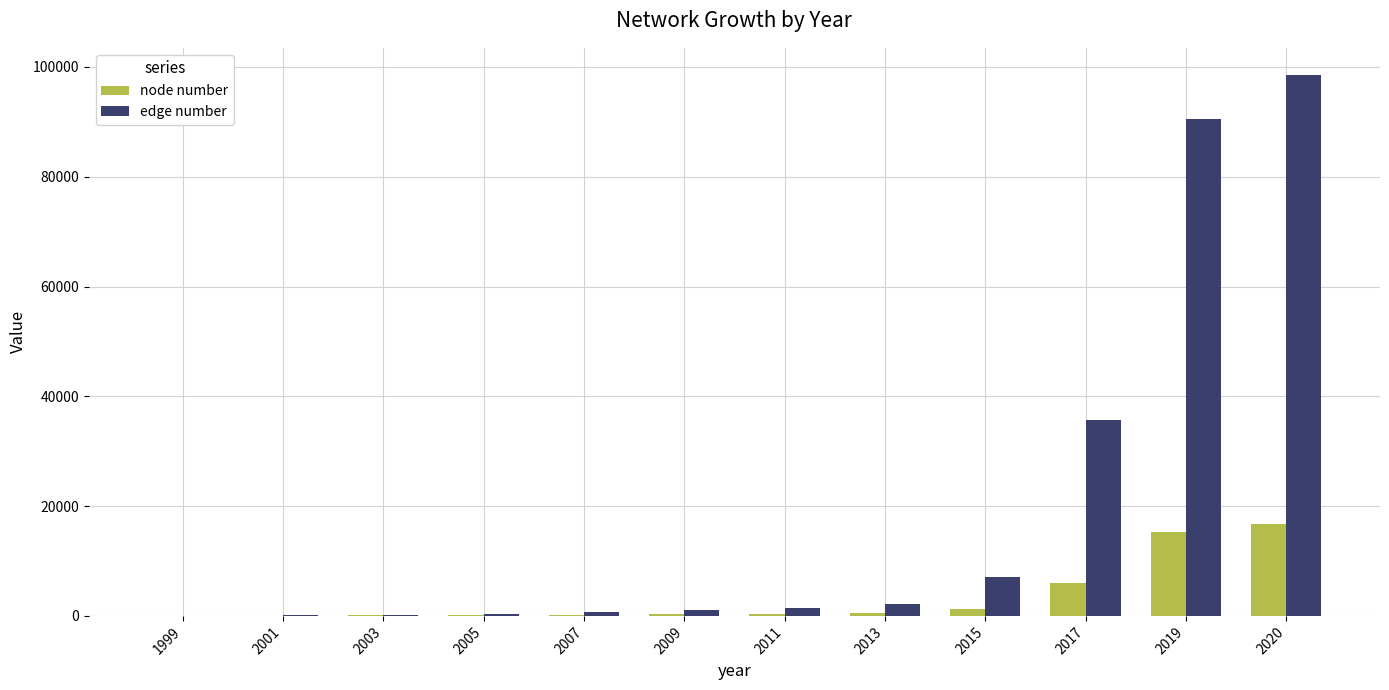

How many series are shown in this chart?

2